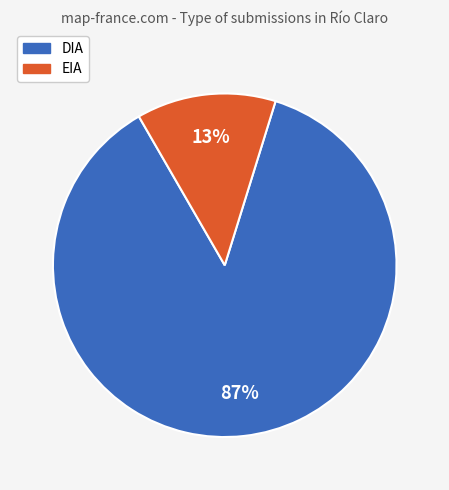

True or false: EIA accounts for 13% of the total.

True